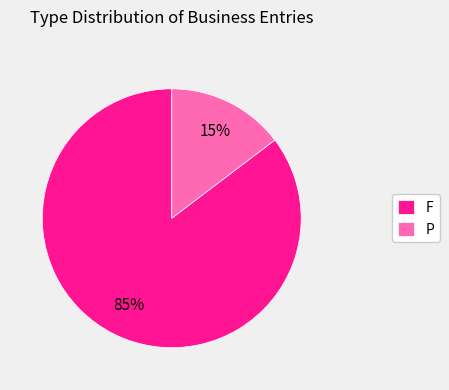

Which has a higher value, P or F?

F